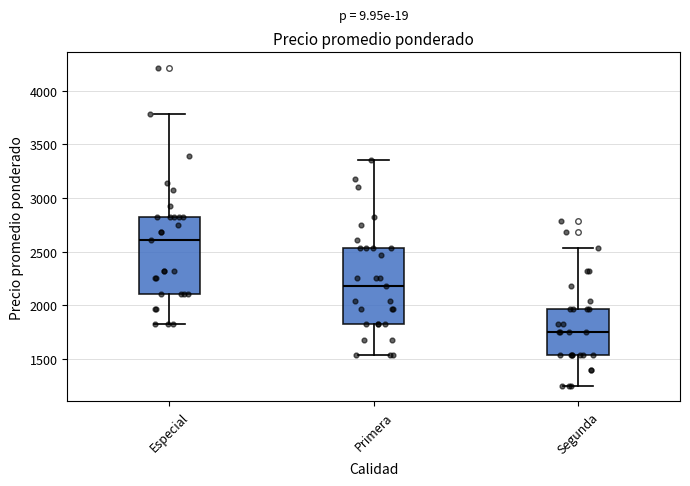

Which box's median line is the highest?

Especial